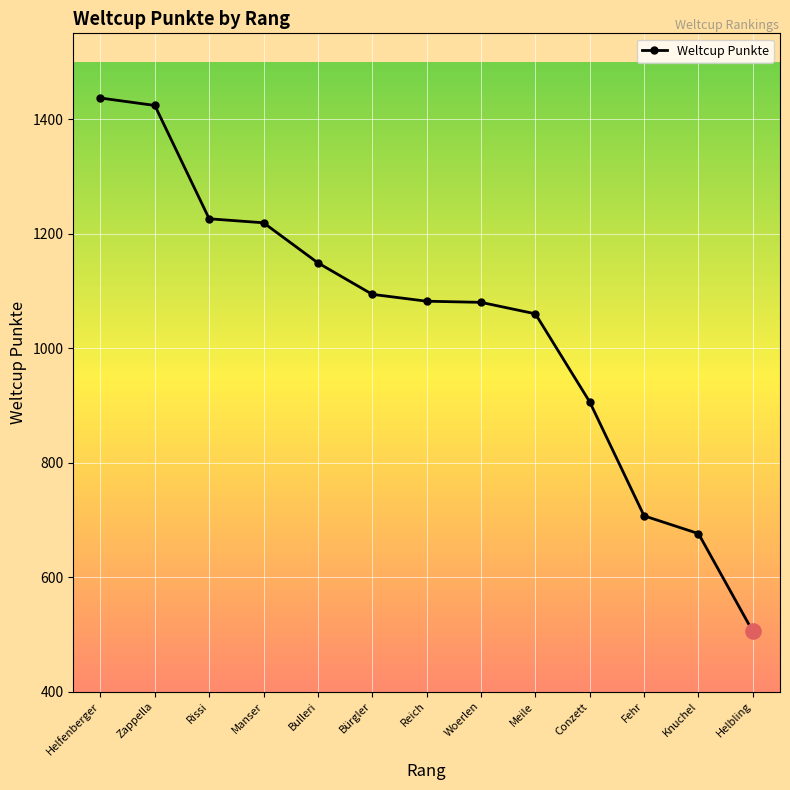

Approximately how many times larger is the value at Manser compared to Bürgler?

1.1